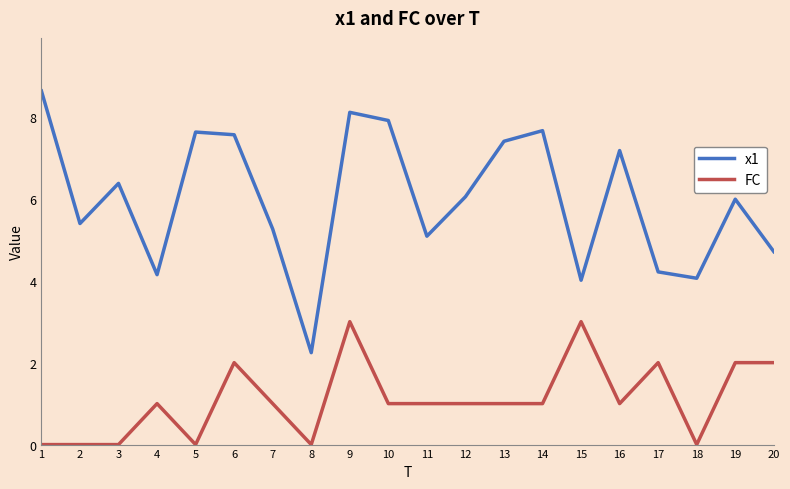

What is the difference between the maximum and minimum values in the FC series?

3.0